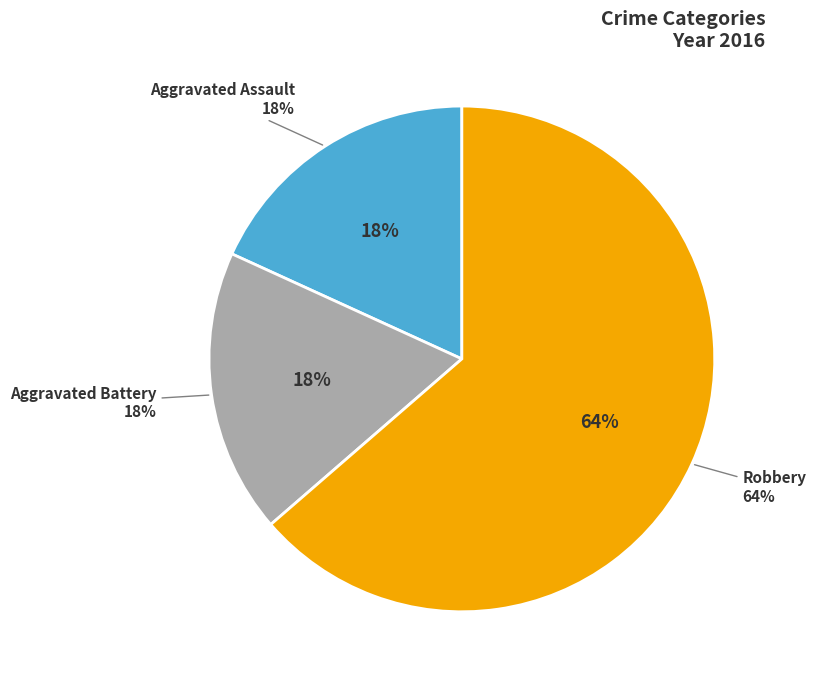

How many segments does this pie chart have?

3